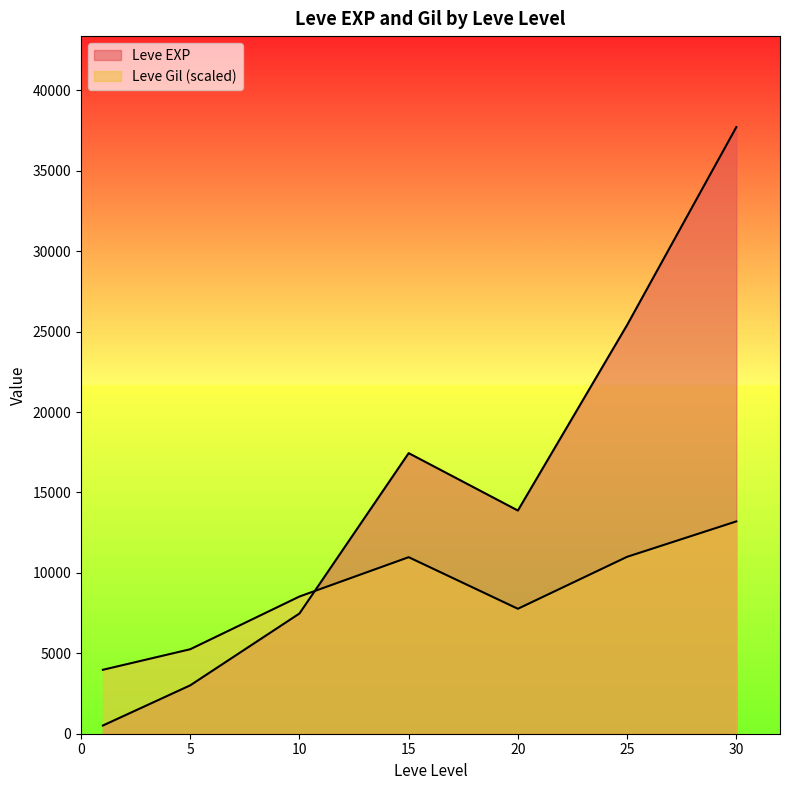

What is the difference between the Leve Gil values at 10 and 15?

115